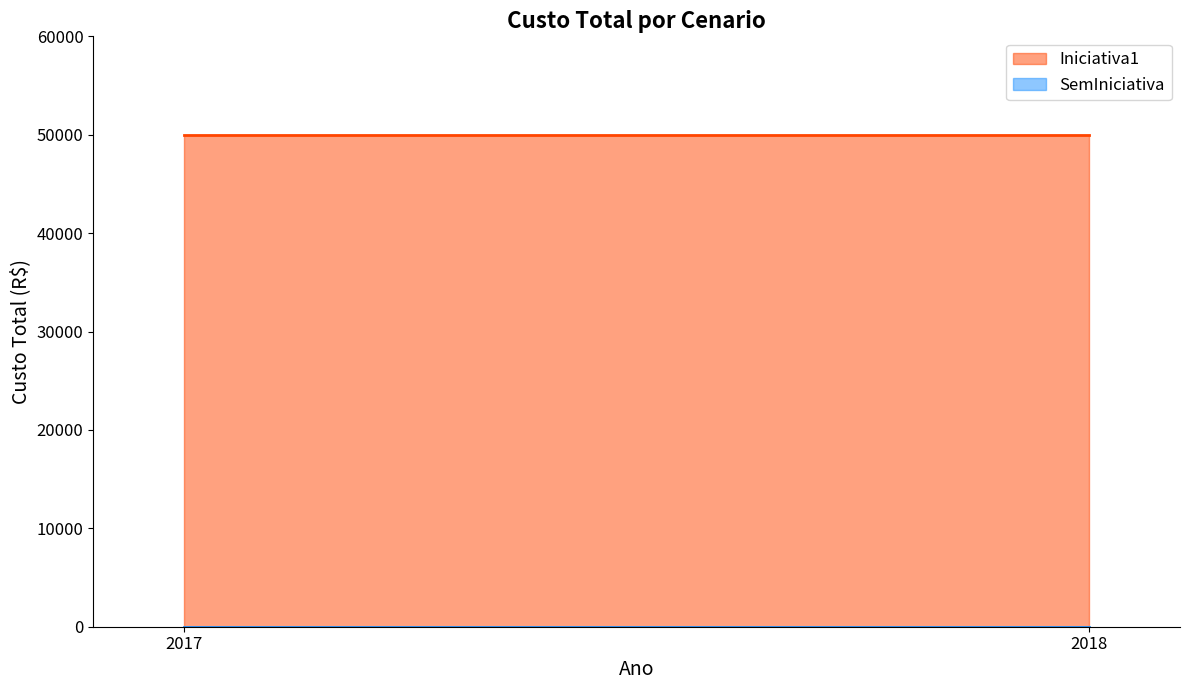

The value of Iniciativa1 at 2018 is 50000. True or false?

True